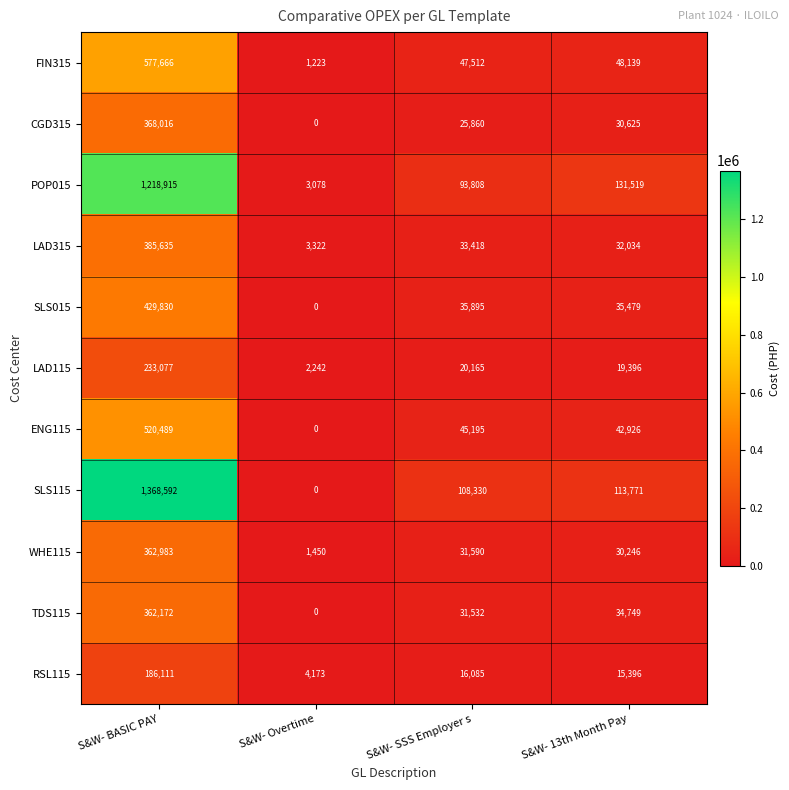

Which series has the largest total across all categories?

SLS115